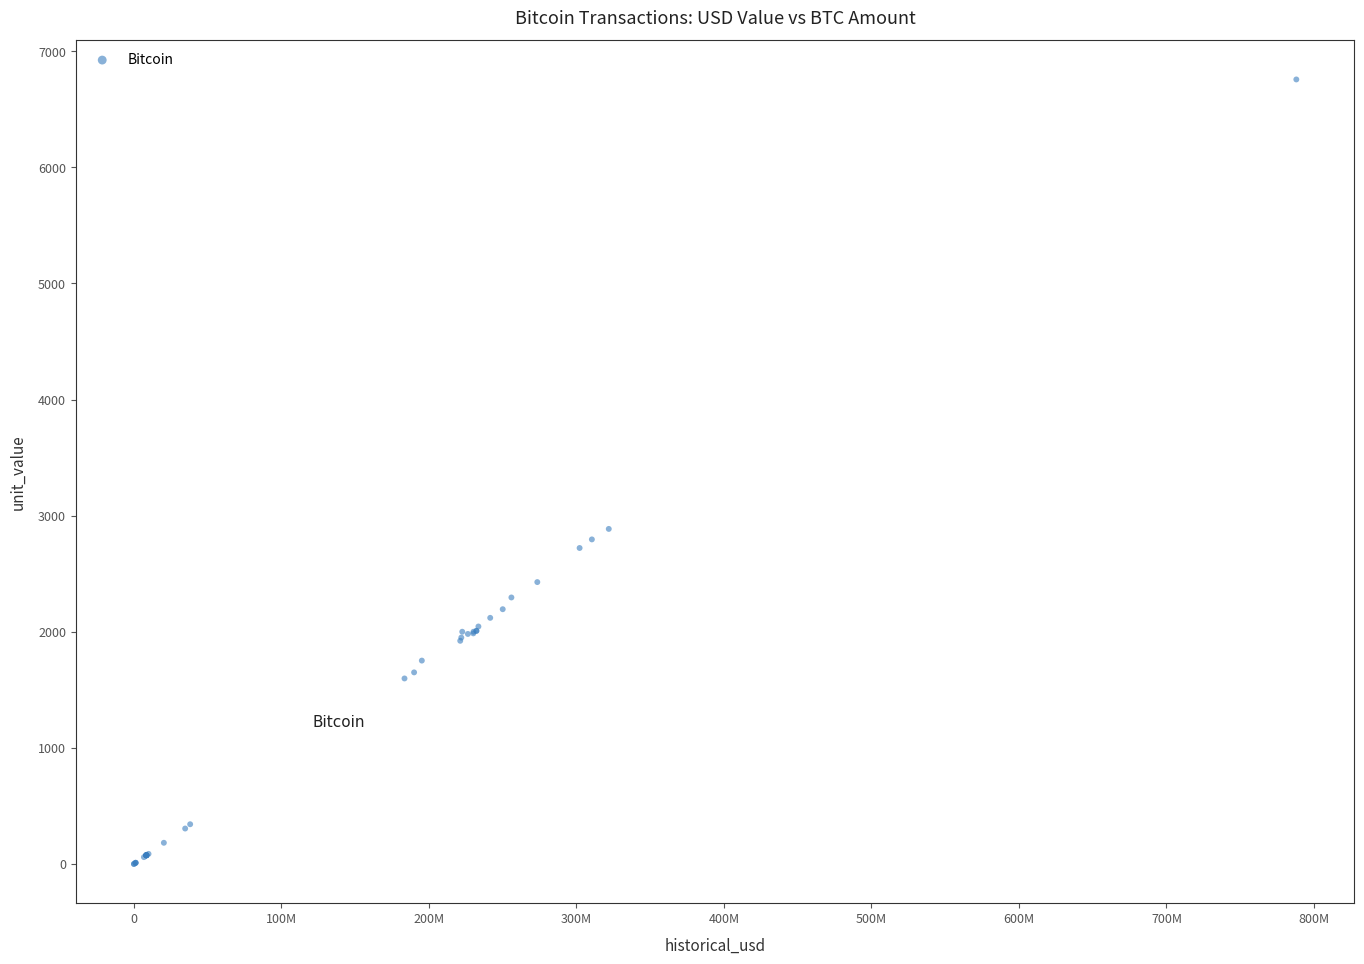

What Y value in the scatter plot is closest to 3378?

2885.7